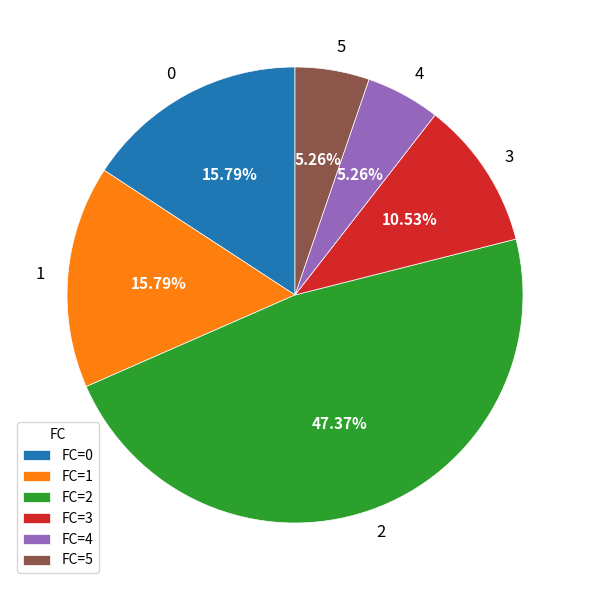

Is there a majority slice in this chart?

No